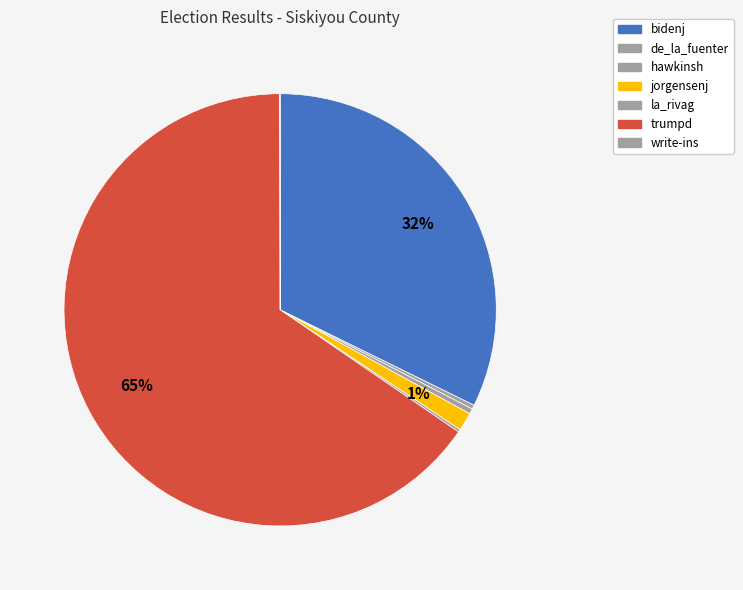

Which category has the biggest portion of the pie?

trumpd